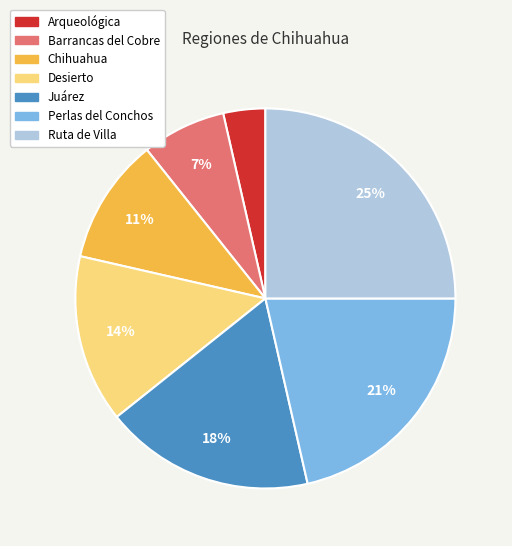

Is the sum of Barrancas del Cobre and Desierto greater than half?

No